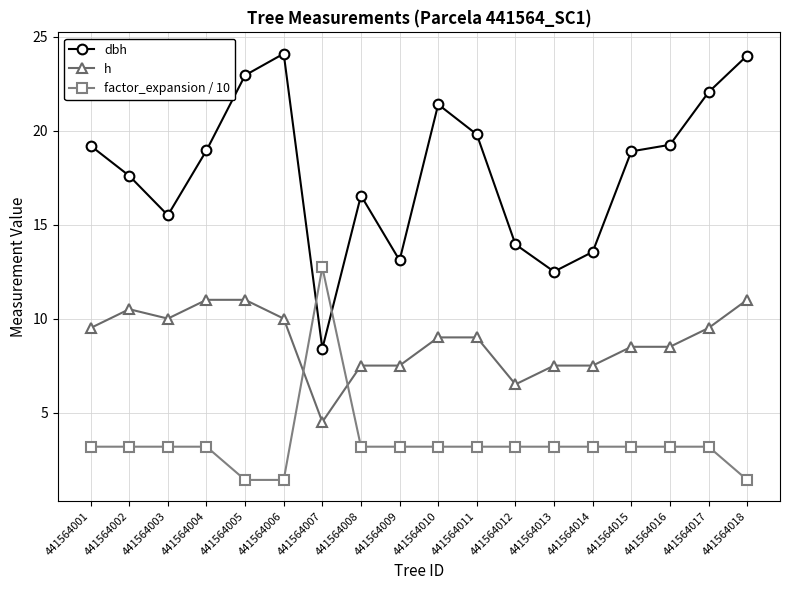

The value of dbh at 441564009 is 8.3. True or false?

False